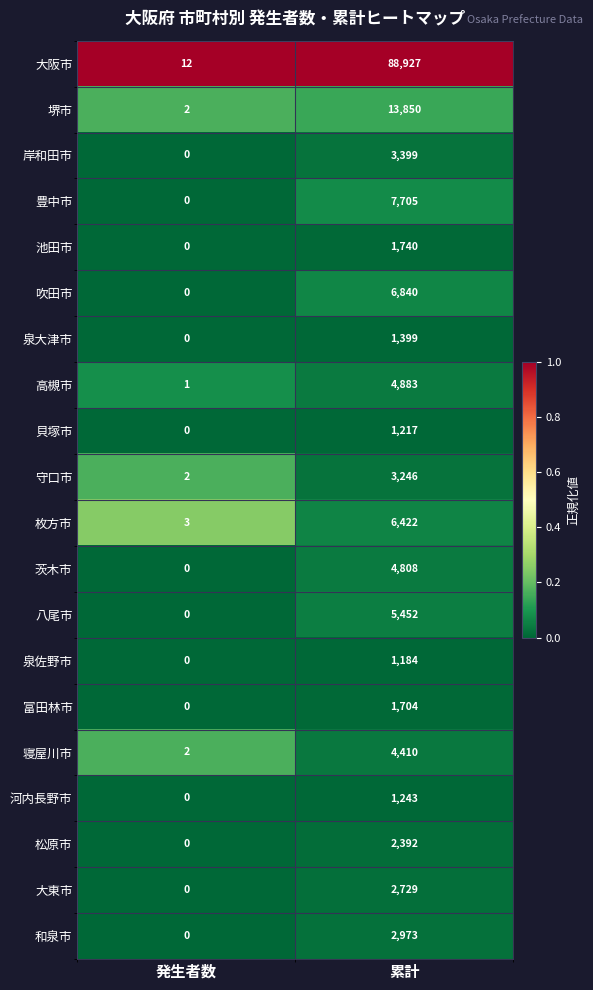

The value of 富田林市 at 累計 is 1704. True or false?

True